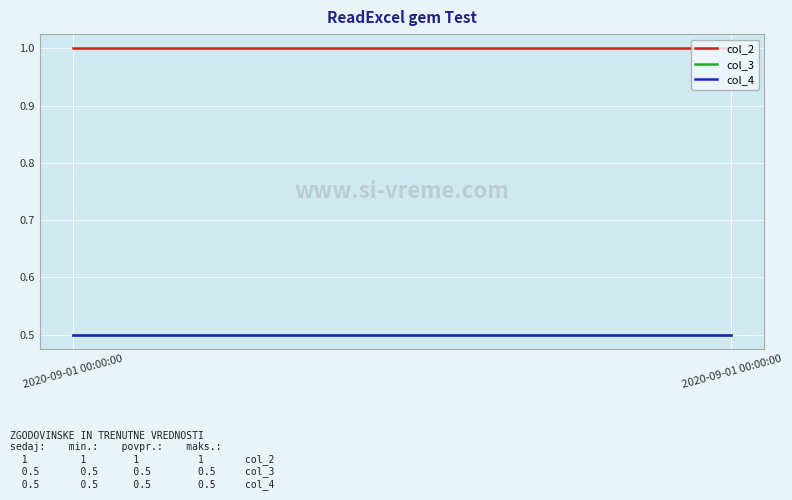

Count the number of data series in this chart.

3